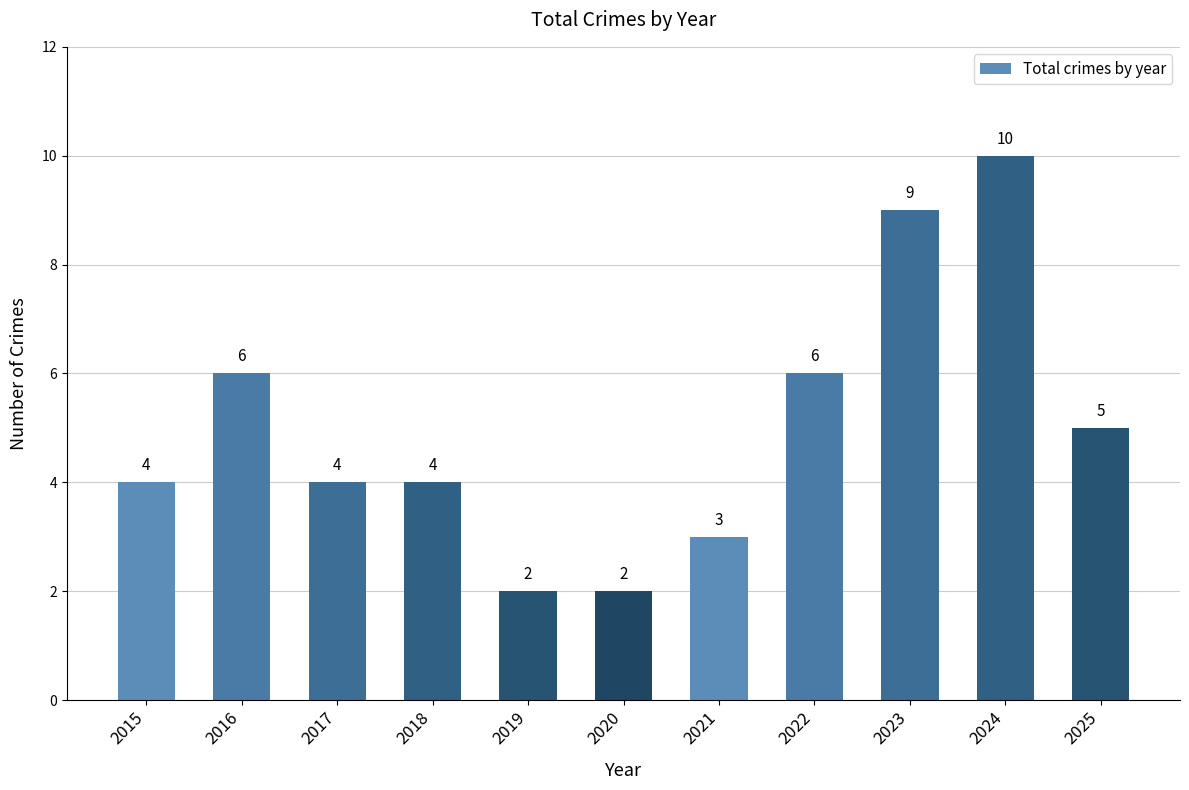

What is the ratio of the value at 2019 to the value at 2015?

0.5